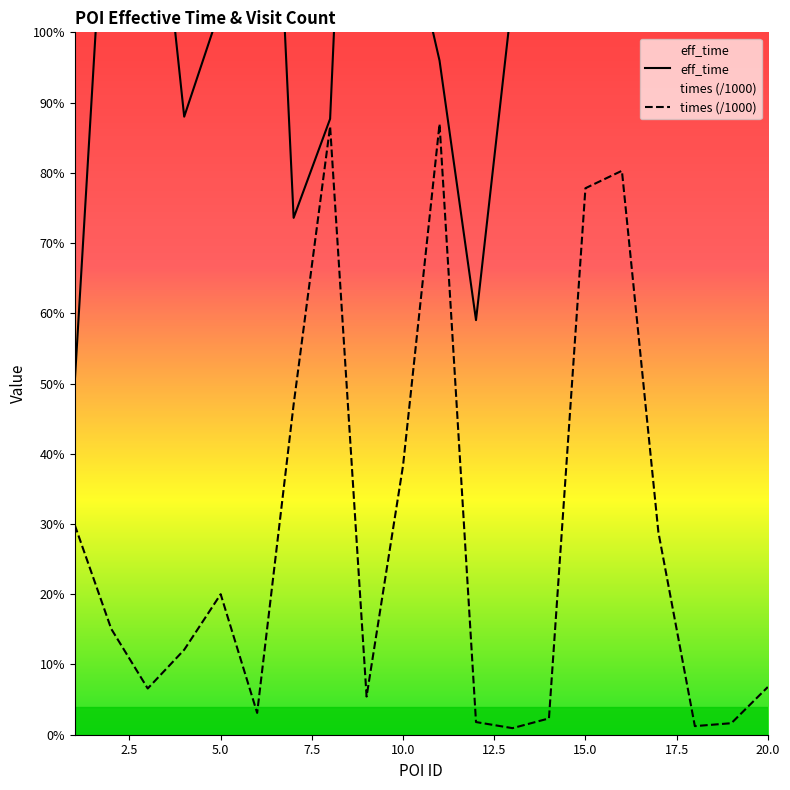

What is the approximate value of eff_time at 20.0?

2179.0